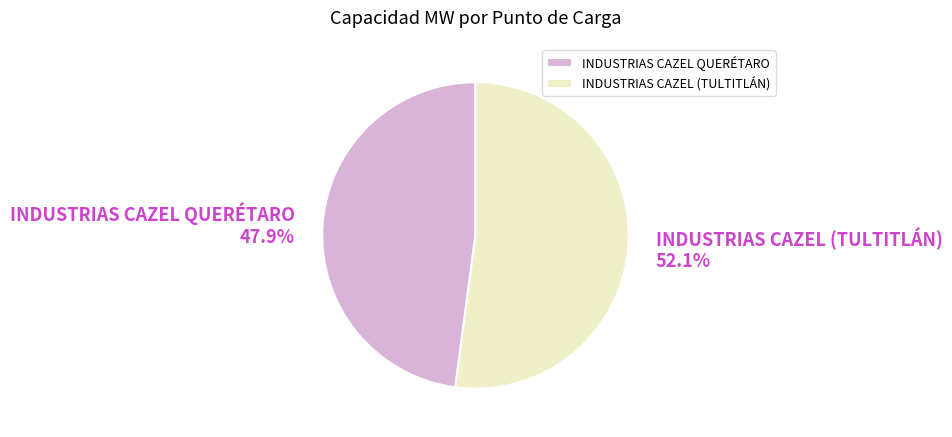

Which category has the biggest portion of the pie?

INDUSTRIAS CAZEL (TULTITLÁN)